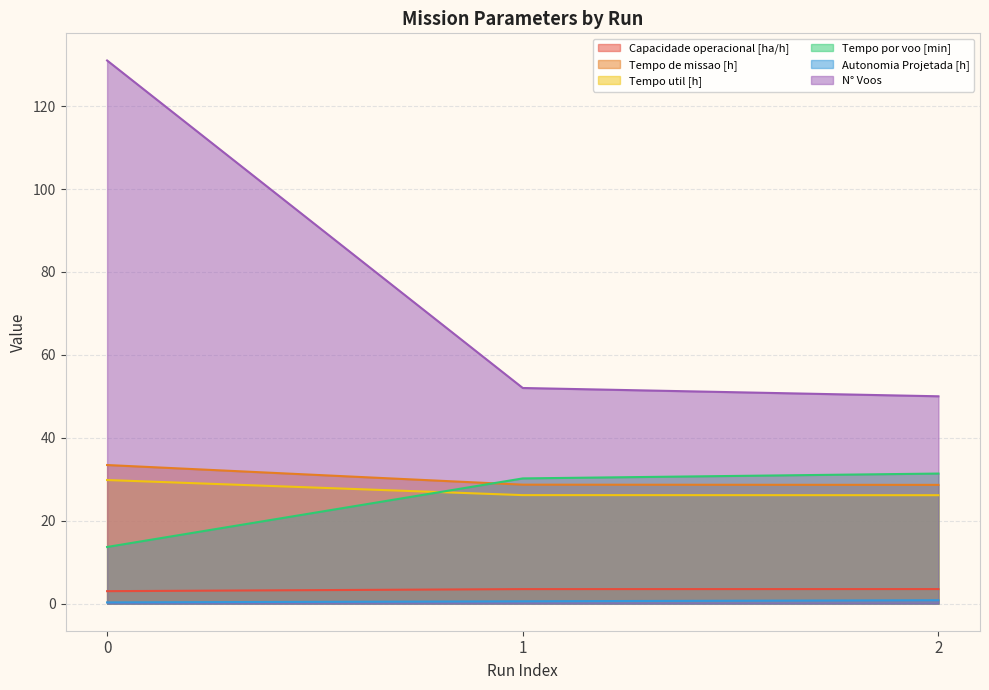

Where does the Capacidade operacional [ha/h] series first go above 3?

1